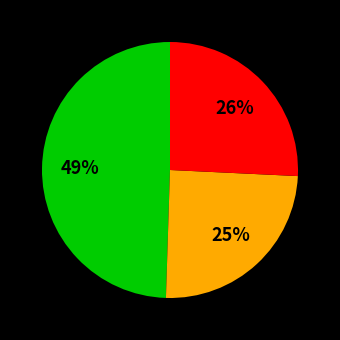

Is there a majority slice in this chart?

No